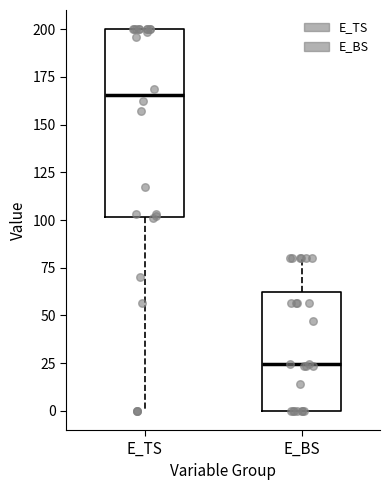

Reading left to right, transcribe this box plot: for each box, give where its median line is, the range the box spans, and where its two whiskers end, as read against the y-axis. The values are not printed on the chart, so give them approximately, as read against the axis.

E_TS: median 165, box 100 to 200, whiskers 0 to 200
E_BS: median 25, box 0 to 60, whiskers 0 to 80